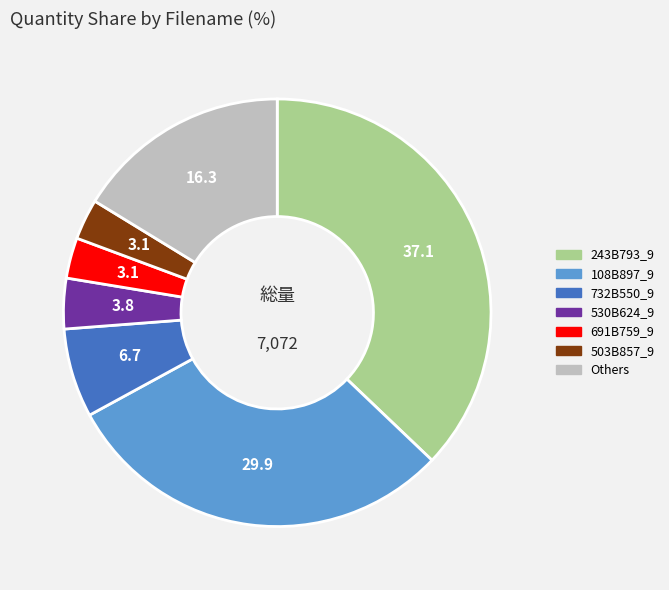

What is the largest slice in the pie chart?

243B793_9